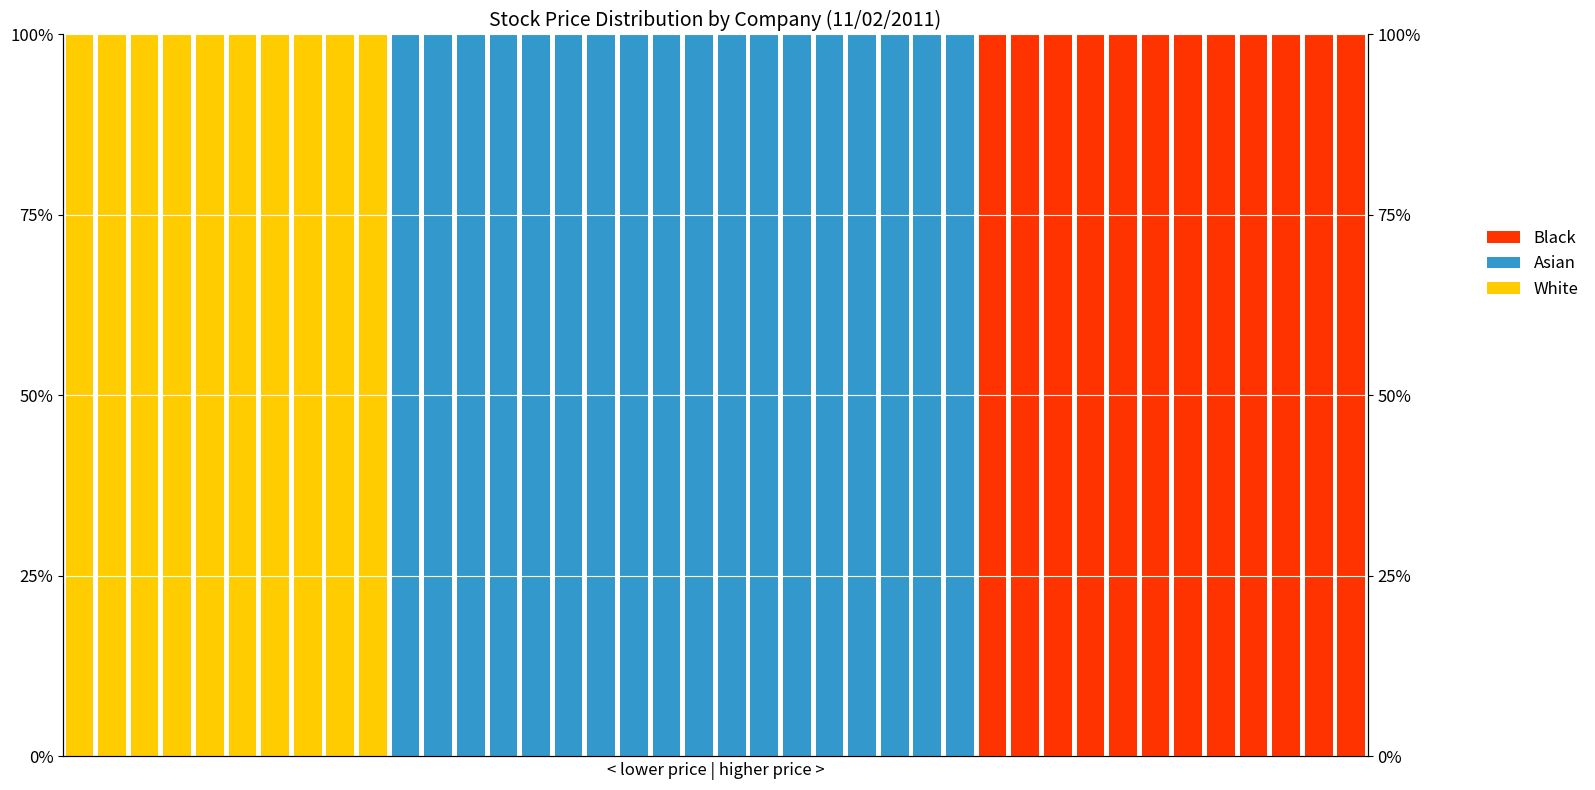

Rank the categories by White value from highest to lowest.

0, 1, 2, 3, 4, 5, 6, 7, 8, 9, 10, 11, 12, 13, 14, 15, 16, 17, 18, 19, 20, 21, 22, 23, 24, 25, 26, 27, 28, 29, 30, 31, 32, 33, 34, 35, 36, 37, 38, 39